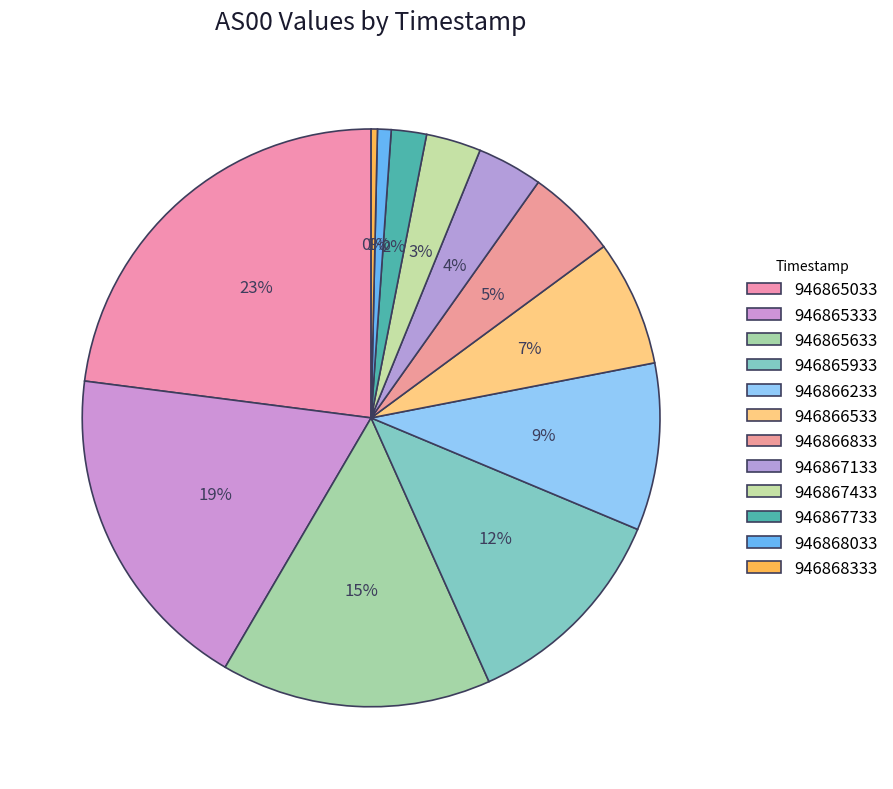

Is it true that 946865033 is 23% of the pie?

True